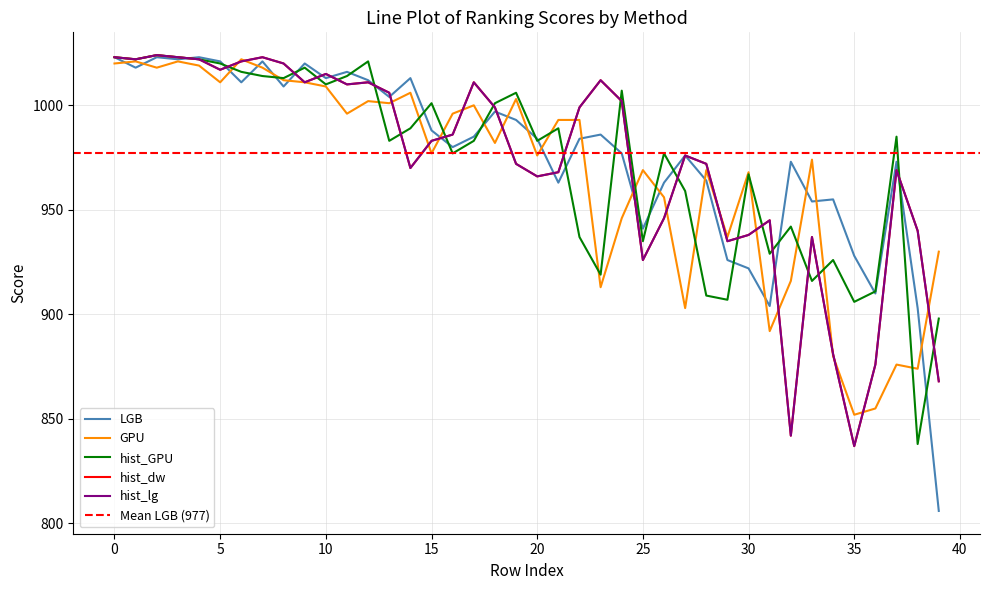

At which category is the sum across all series the highest?

2